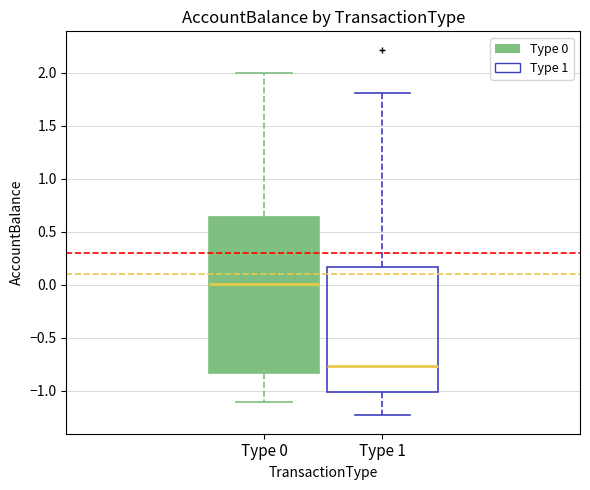

Comparing the boxes themselves (not the whiskers), which one is the tallest?

Type 0